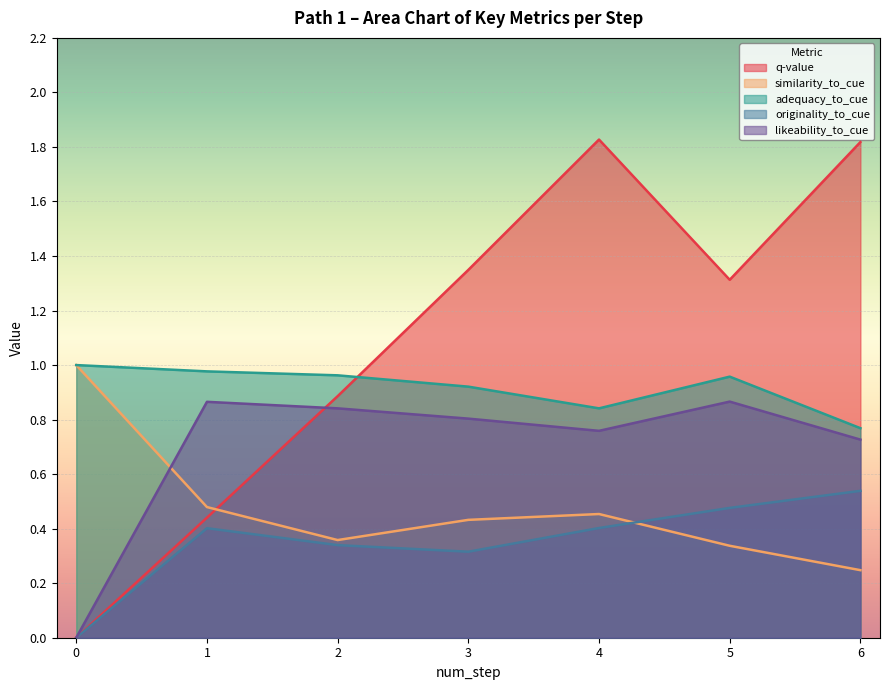

Between step 4 and step 5, which series saw the biggest shift?

q-value